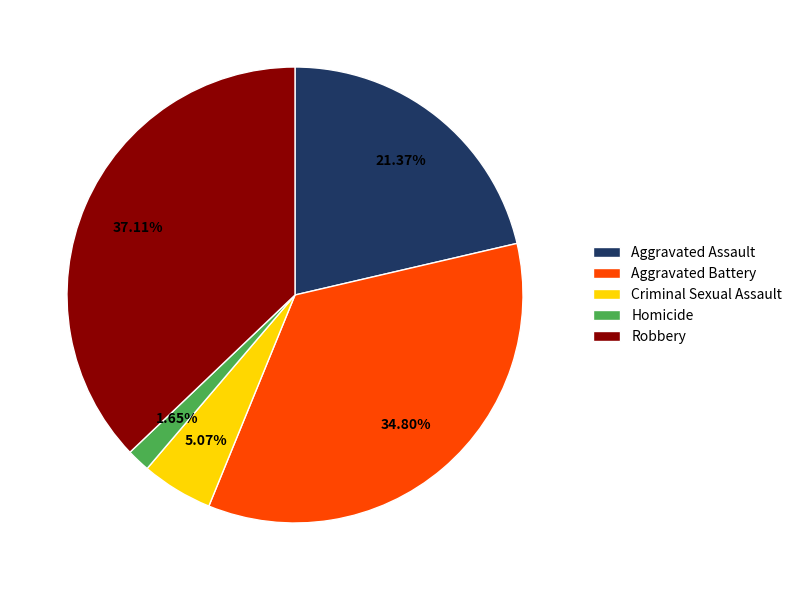

What percentage is the Homicide slice, to the nearest percent?

2%